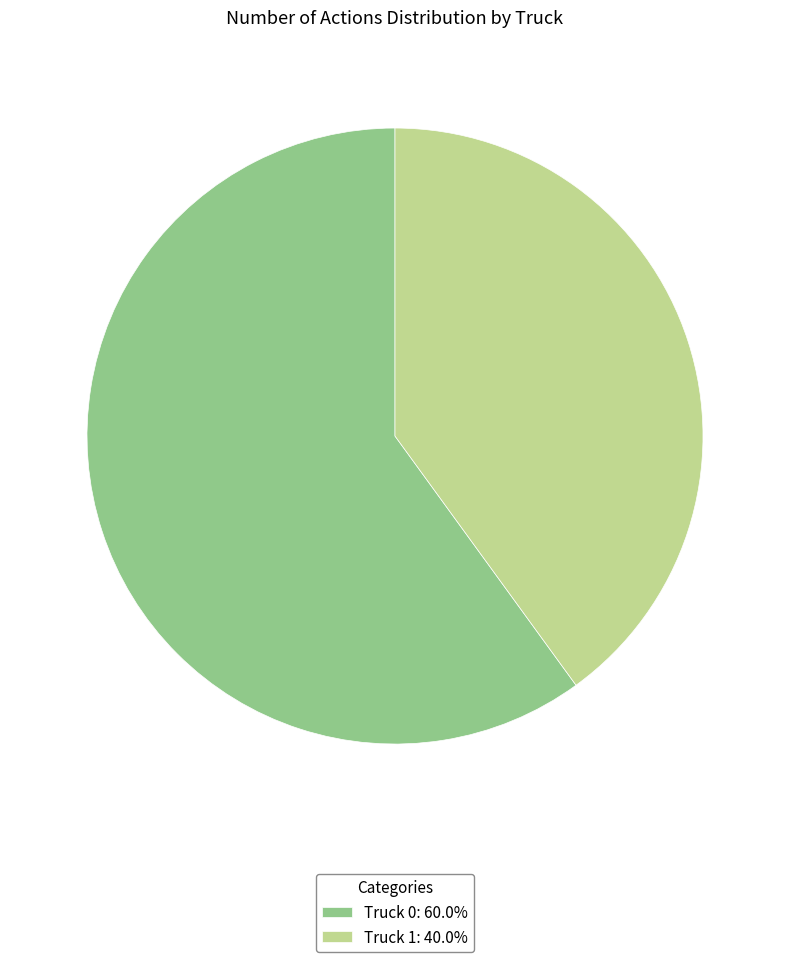

Is there a majority slice in this chart?

Yes